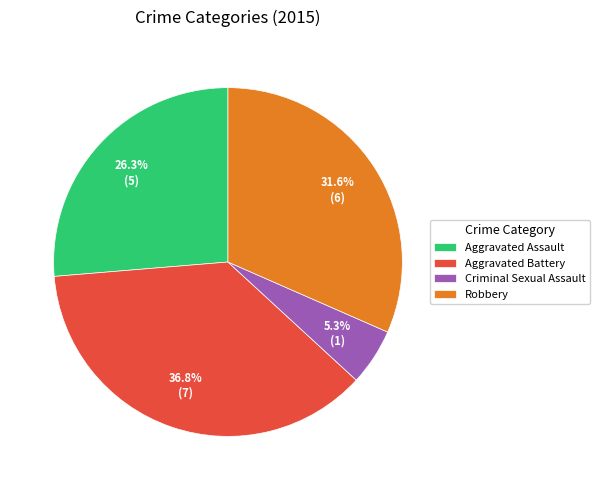

Is it true that Robbery is 32% of the pie?

True